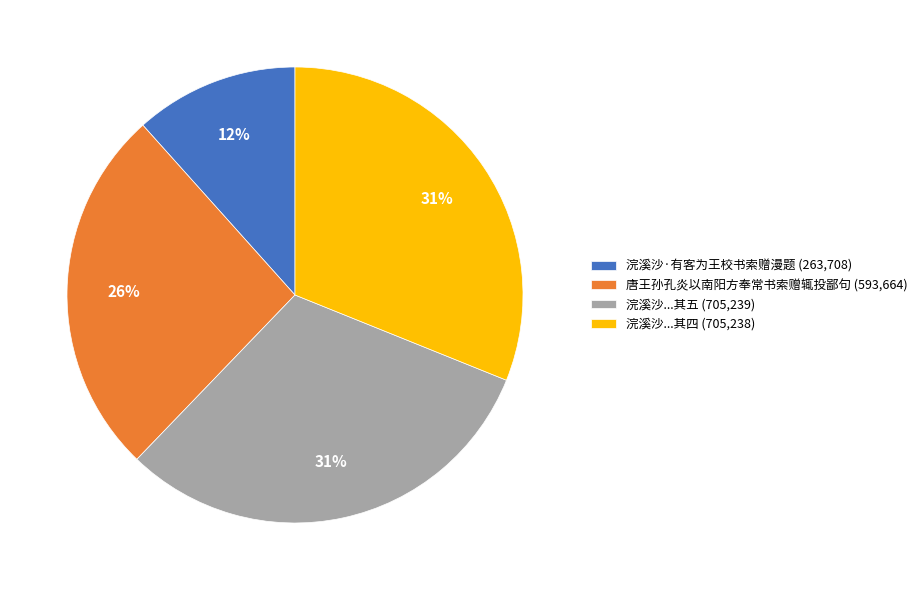

Does any single category account for the majority?

No